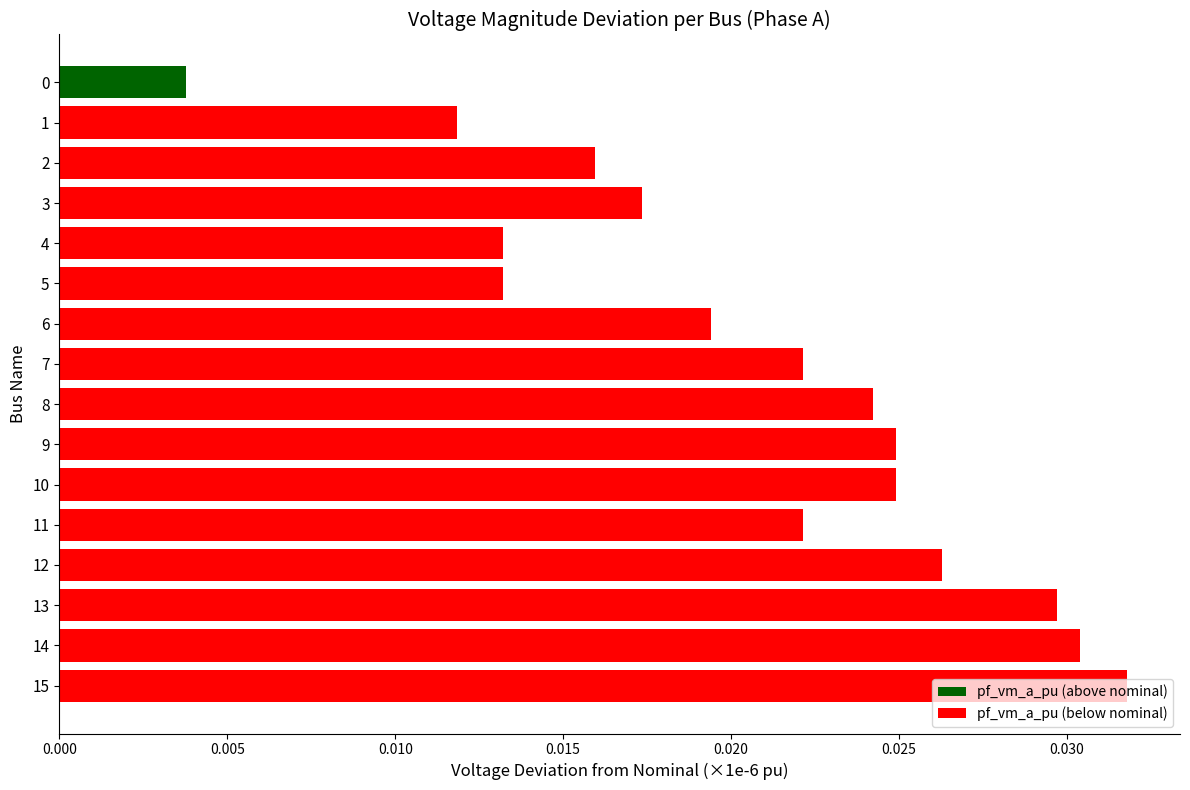

How many values are between 0 and 1?

16